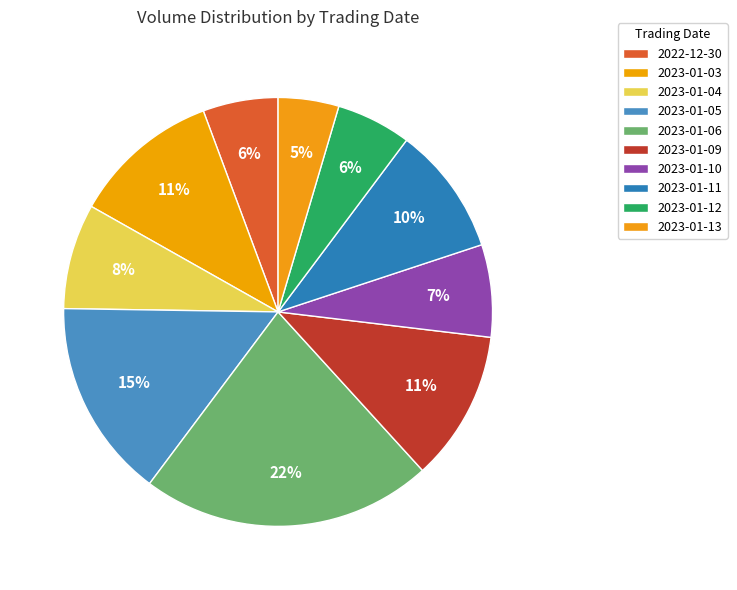

How many segments does this pie chart have?

10